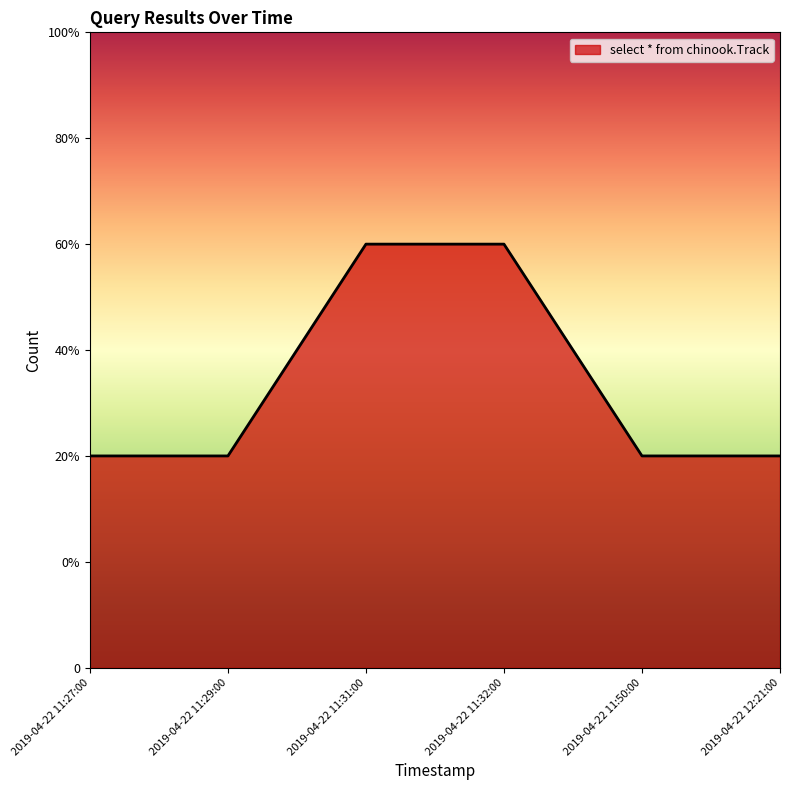

Which has a higher value, 2019-04-22 11:50:00 or 2019-04-22 11:32:00?

2019-04-22 11:32:00